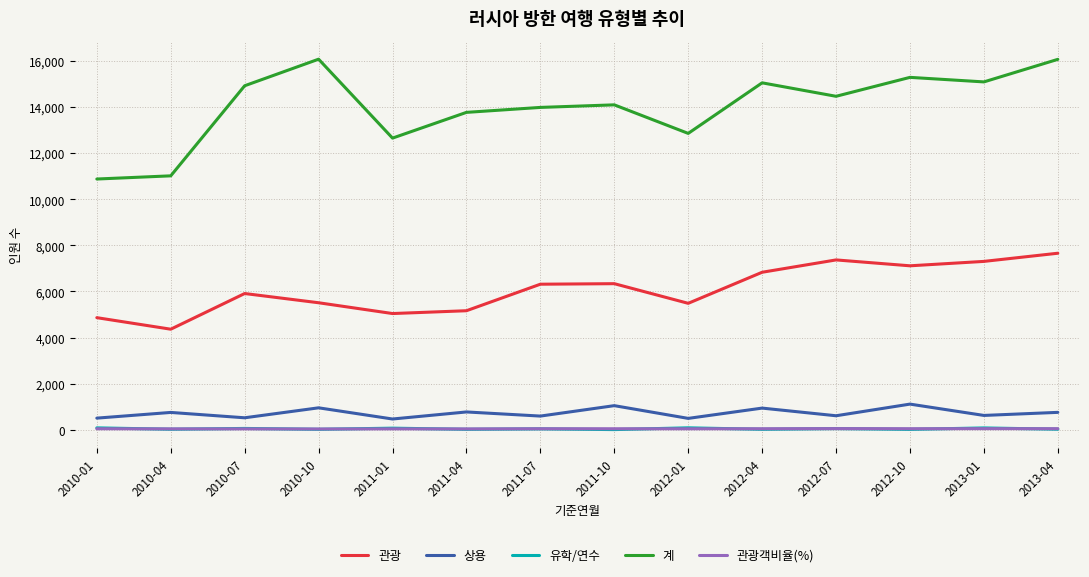

What is the sum of the 관광 values at 2010-07 and 2012-10?

13018.0